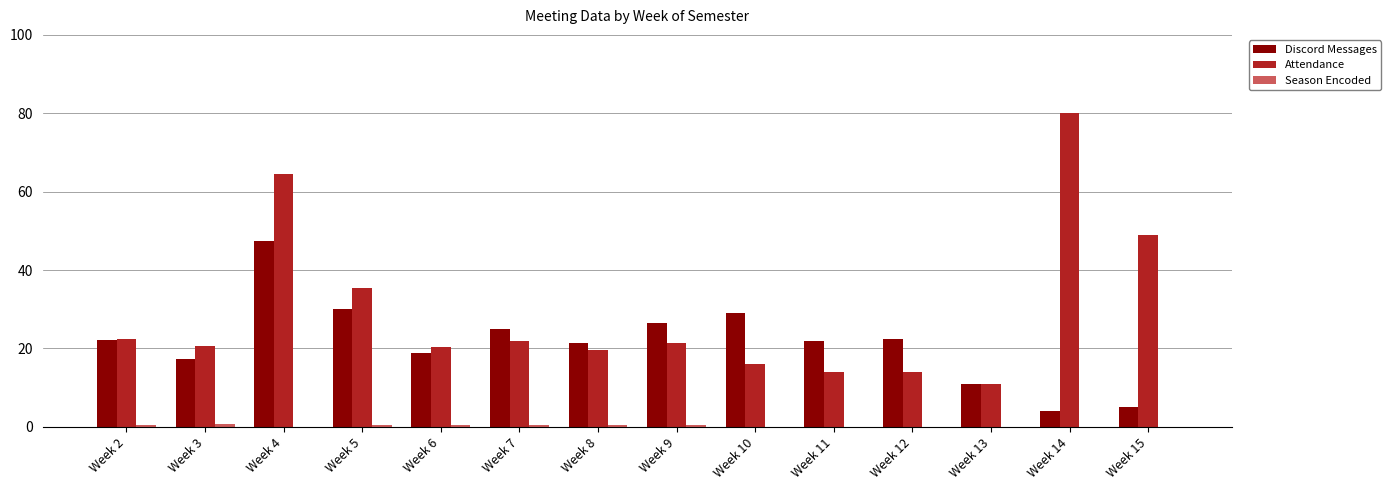

At which category is the sum across all series the highest?

Week 4